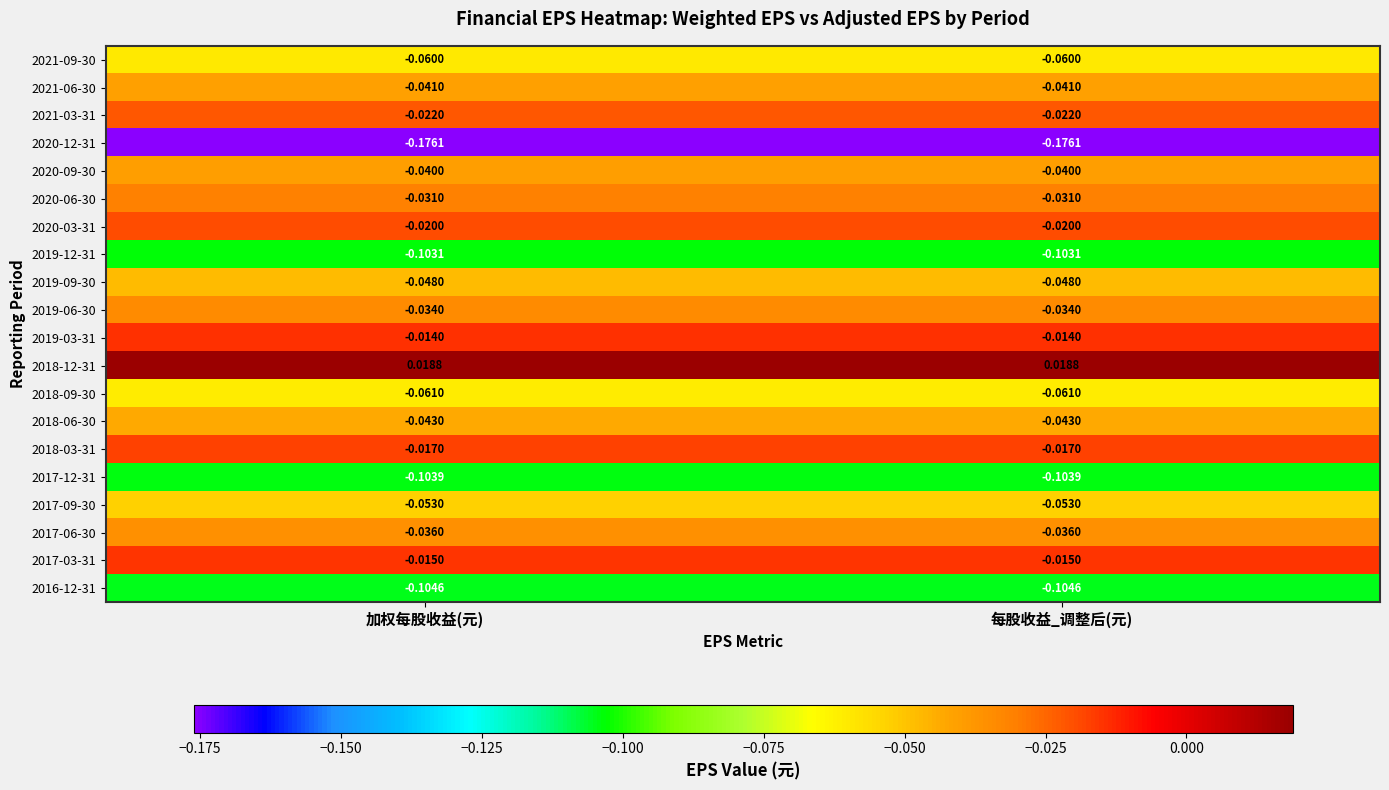

Which series has the largest total across all categories?

2018-12-31